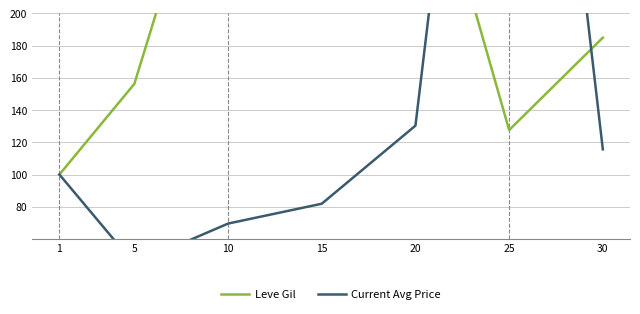

Reading left to right, transcribe all the data shown in this chart.

Leve Gil: 100.0	156.3	345.5	266.7	331.2	127.6	184.9
Current Avg Price: 100.0	44.5	69.5	81.9	130.3	616.2	115.6